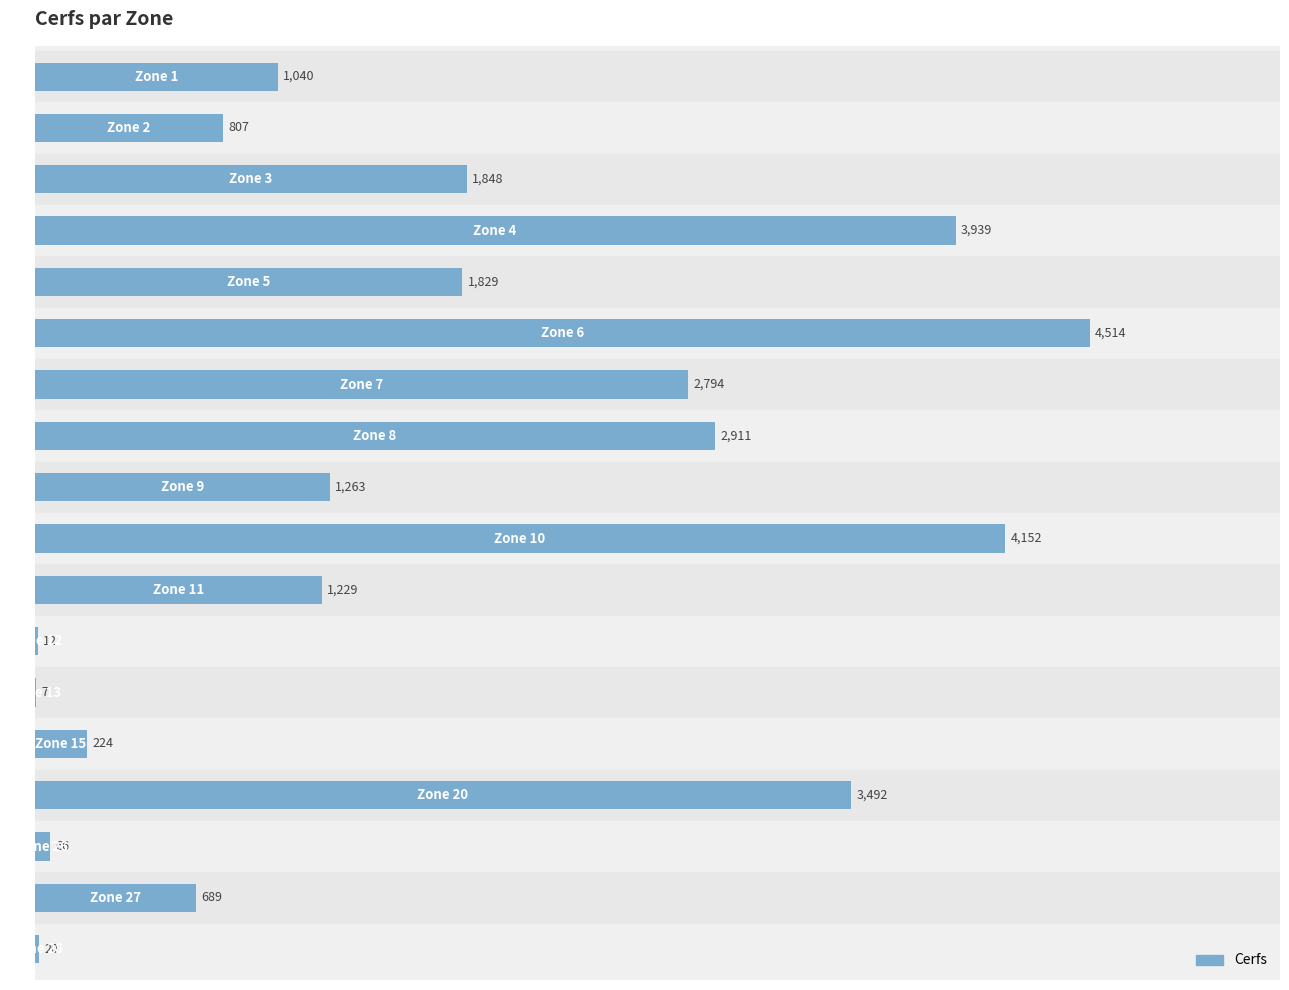

What is the greatest value displayed?

4514